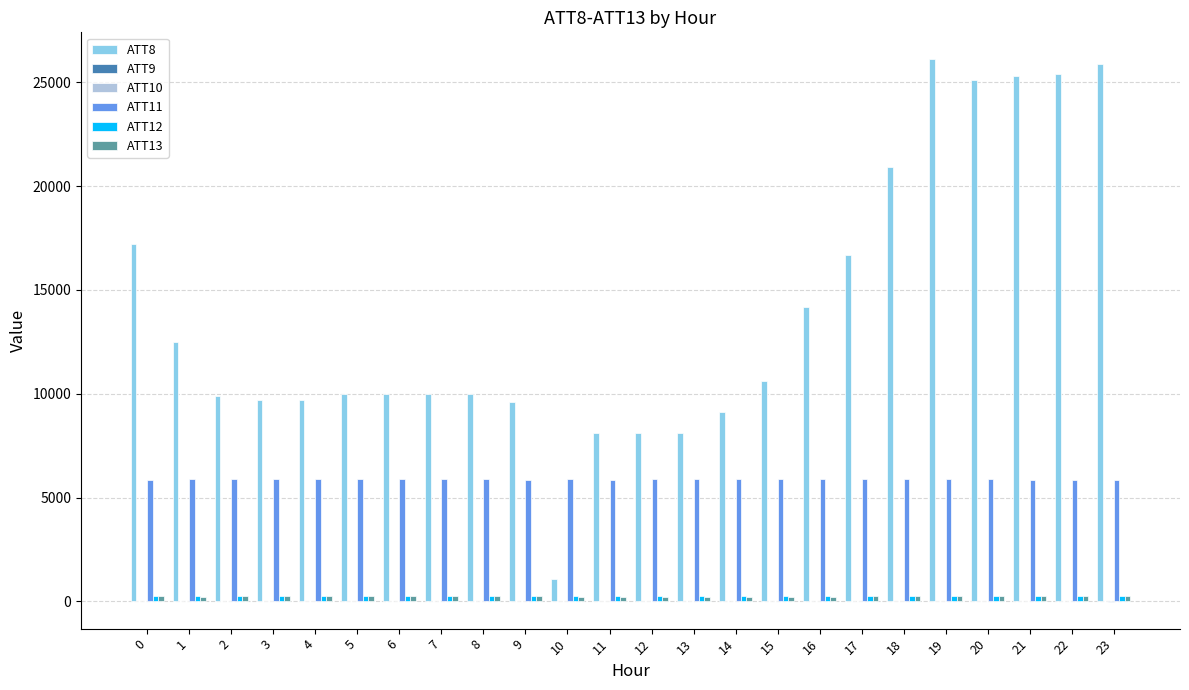

What is the sum of all ATT8 values?

333300.0